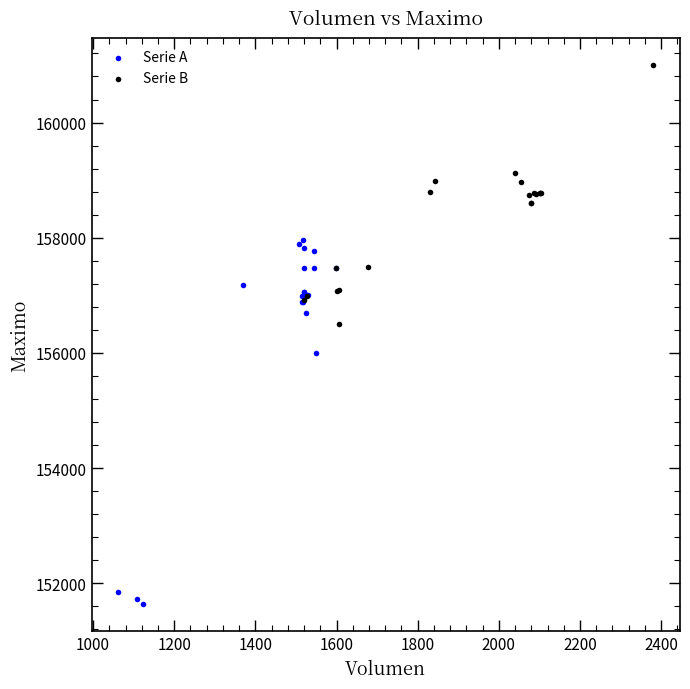

Which series has the widest spread of Y values?

Serie A